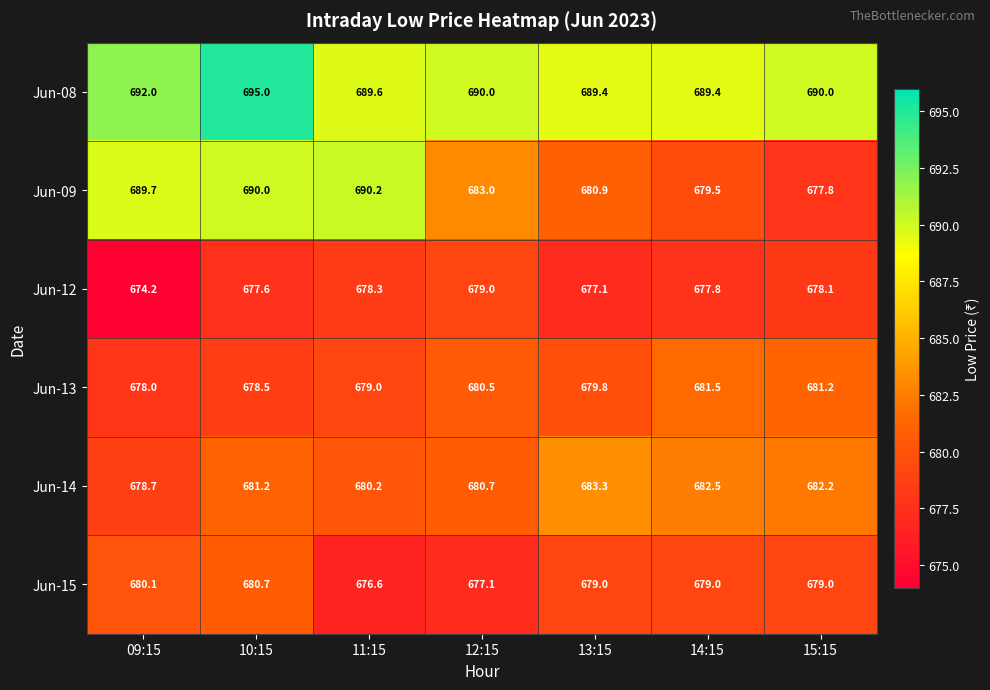

Count the number of categories in the chart.

7